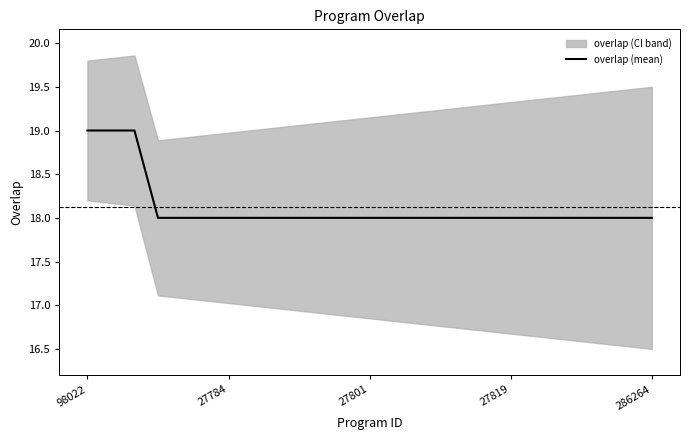

True or false: the data shows 19 at 98022.

True